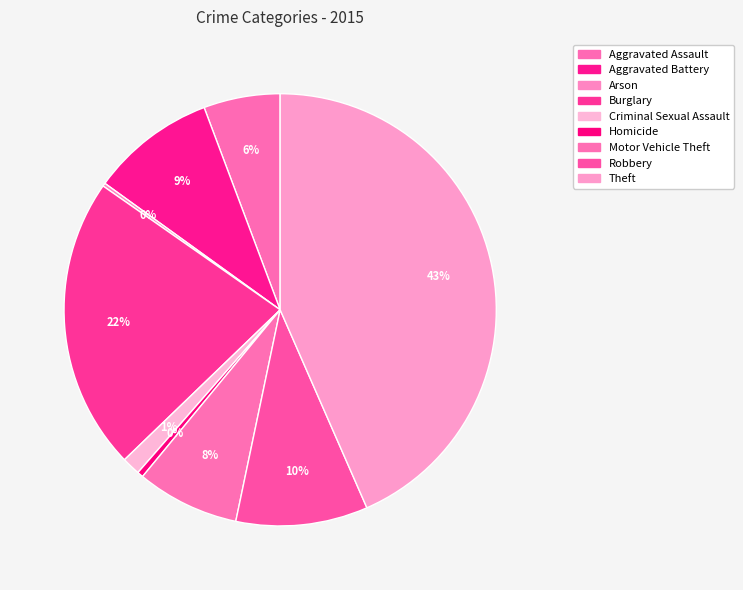

Is the sum of Burglary and Aggravated Assault greater than half?

No